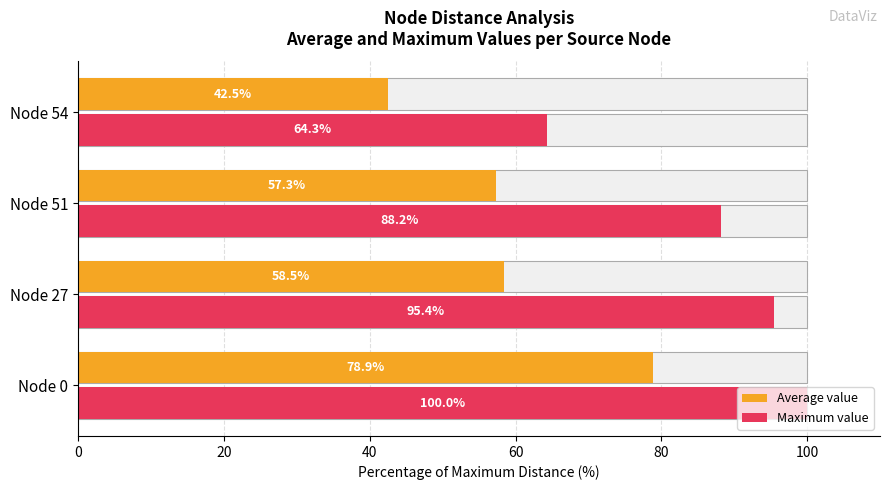

How many data points in Maximum value are above 95?

2